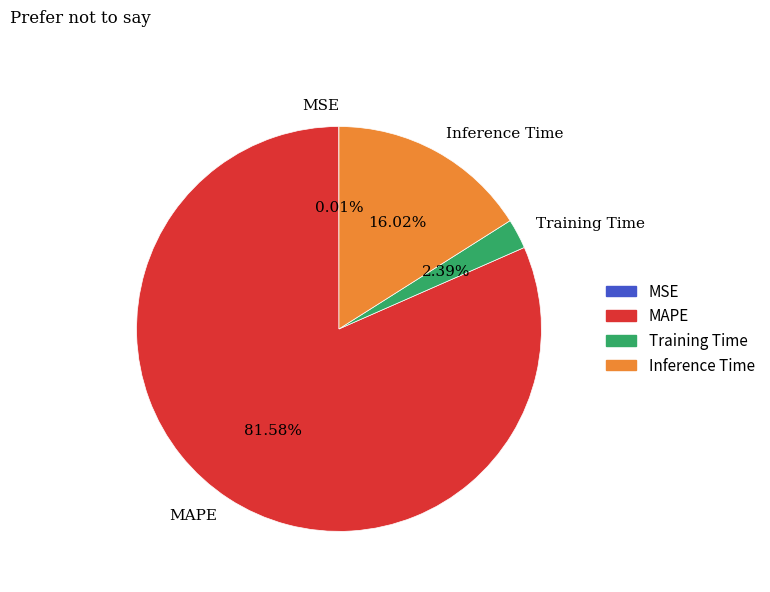

Does MAPE represent more than half of the total?

Yes